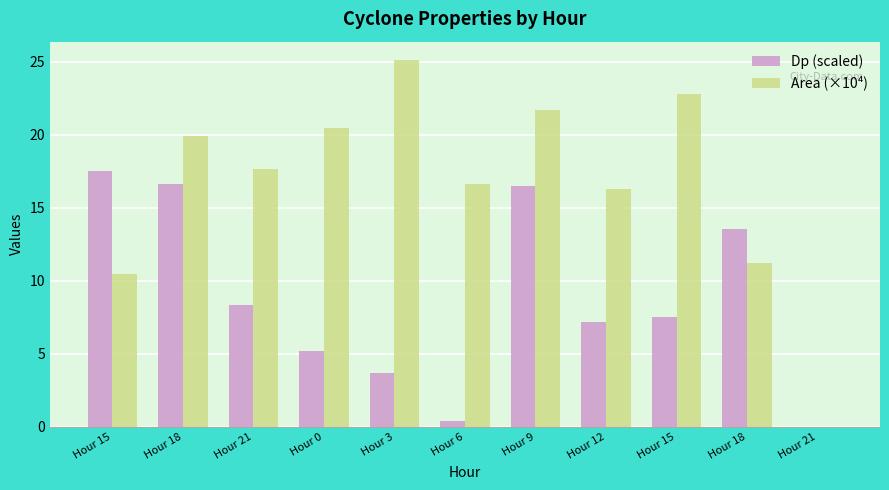

Reading left to right, list all the values displayed in this chart.

Dp (scaled): 17.5	16.6	8.3	5.2	3.7	0.4	16.5	7.1	7.5	13.5	0.0
Area (×10⁴): 10.4	19.9	17.6	20.4	25.1	16.6	21.7	16.3	22.8	11.2	0.0